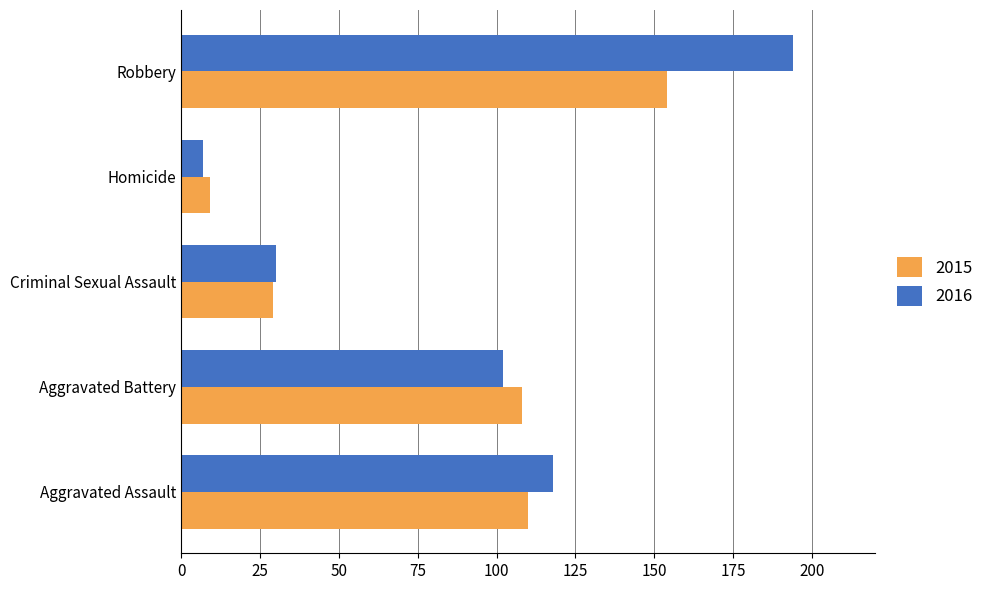

True or false: 2016 has a value of 7 at Homicide.

True